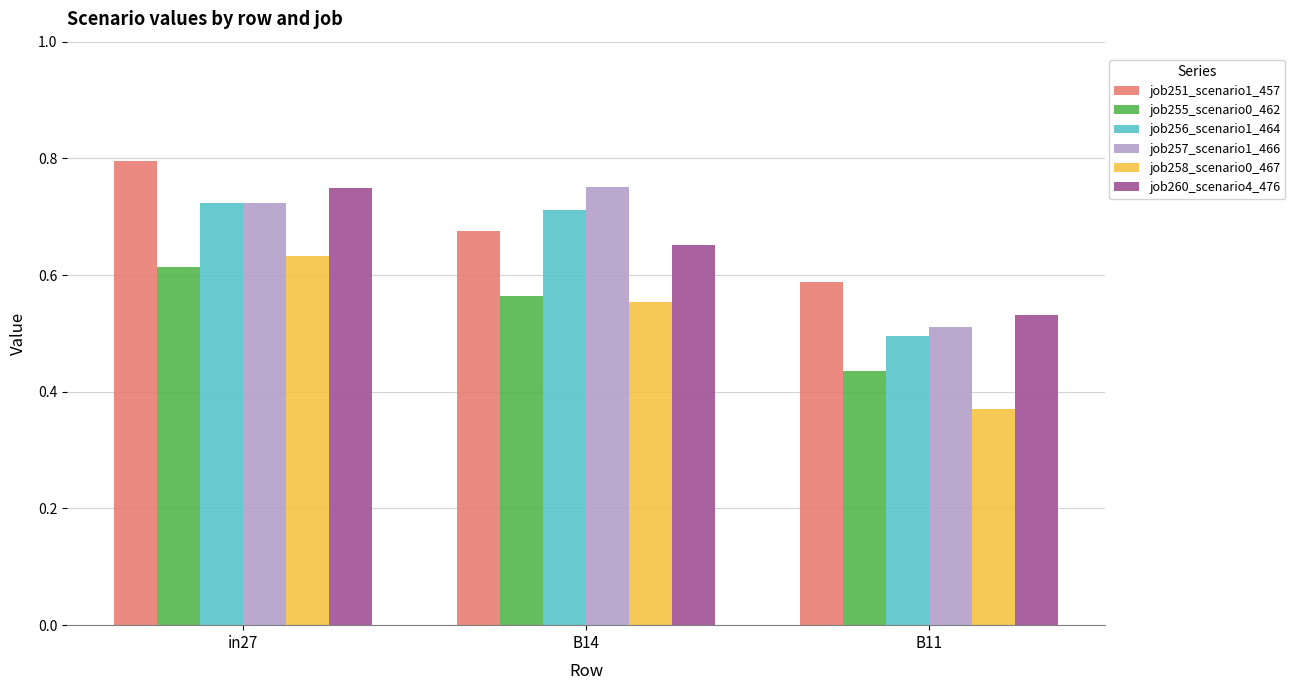

What are all the series names shown in the legend?

job251_scenario1_457, job255_scenario0_462, job256_scenario1_464, job257_scenario1_466, job258_scenario0_467, job260_scenario4_476